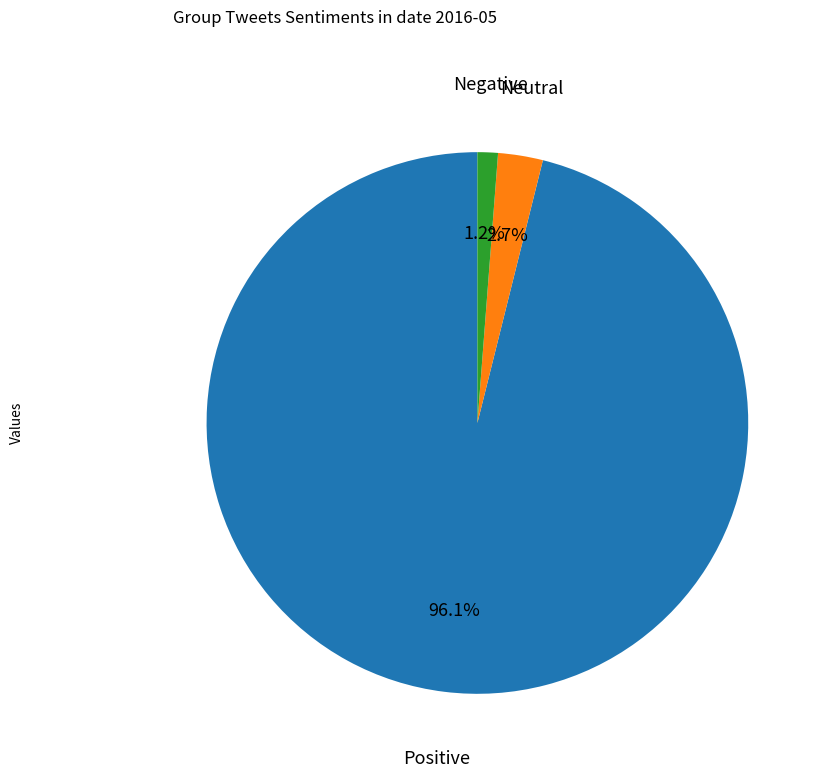

Count the number of slices in the pie.

3